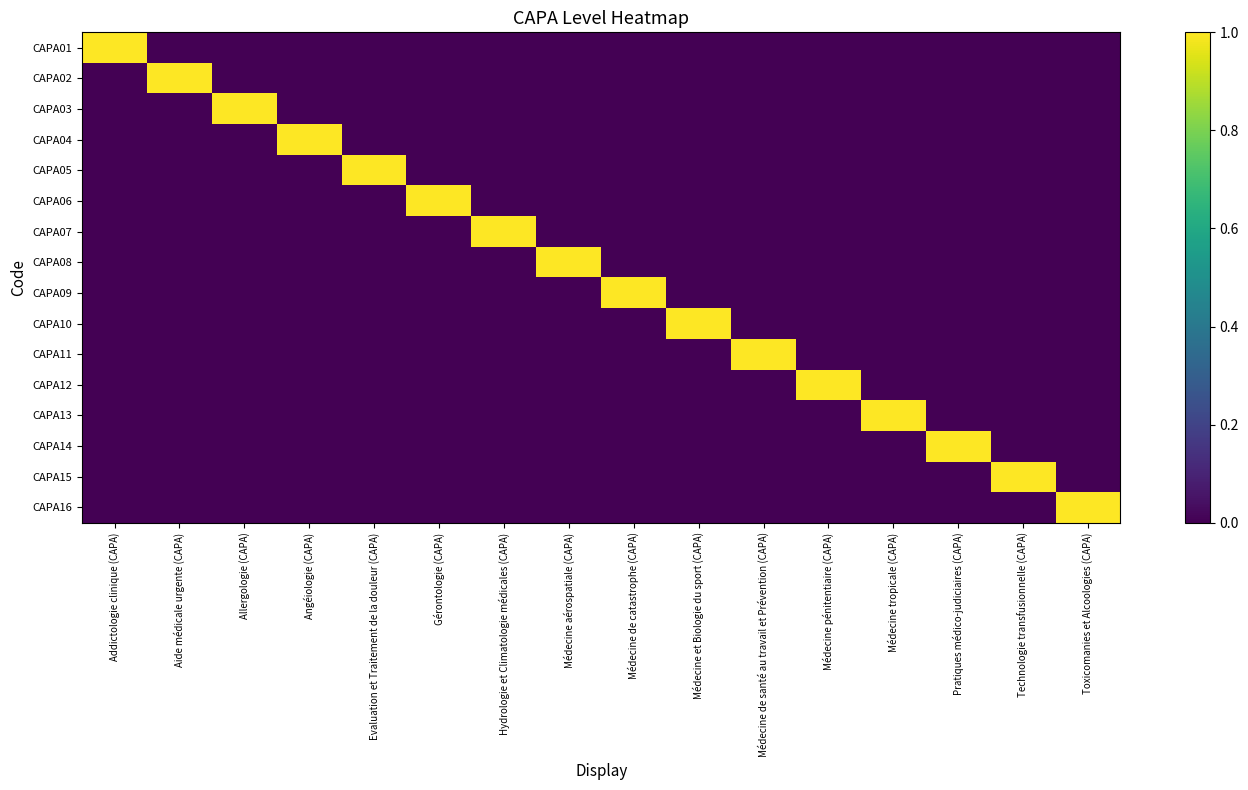

Reading left to right, extract all data points from this chart.

CAPA01: Addictologie clinique (CAPA)=1	Aide médicale urgente (CAPA)=0	Allergologie (CAPA)=0	Angéiologie (CAPA)=0	Evaluation et Traitement de la douleur (CAPA)=0	Gérontologie (CAPA)=0	Hydrologie et Climatologie médicales (CAPA)=0	Médecine aérospatiale (CAPA)=0	Médecine de catastrophe (CAPA)=0	Médecine et Biologie du sport (CAPA)=0	Médecine de santé au travail et Prévention (CAPA)=0	Médecine pénitentiaire (CAPA)=0	Médecine tropicale (CAPA)=0	Pratiques médico-judiciaires (CAPA)=0	Technologie transfusionnelle (CAPA)=0	Toxicomanies et Alcoologies (CAPA)=0
CAPA02: Addictologie clinique (CAPA)=0	Aide médicale urgente (CAPA)=1	Allergologie (CAPA)=0	Angéiologie (CAPA)=0	Evaluation et Traitement de la douleur (CAPA)=0	Gérontologie (CAPA)=0	Hydrologie et Climatologie médicales (CAPA)=0	Médecine aérospatiale (CAPA)=0	Médecine de catastrophe (CAPA)=0	Médecine et Biologie du sport (CAPA)=0	Médecine de santé au travail et Prévention (CAPA)=0	Médecine pénitentiaire (CAPA)=0	Médecine tropicale (CAPA)=0	Pratiques médico-judiciaires (CAPA)=0	Technologie transfusionnelle (CAPA)=0	Toxicomanies et Alcoologies (CAPA)=0
CAPA03: Addictologie clinique (CAPA)=0	Aide médicale urgente (CAPA)=0	Allergologie (CAPA)=1	Angéiologie (CAPA)=0	Evaluation et Traitement de la douleur (CAPA)=0	Gérontologie (CAPA)=0	Hydrologie et Climatologie médicales (CAPA)=0	Médecine aérospatiale (CAPA)=0	Médecine de catastrophe (CAPA)=0	Médecine et Biologie du sport (CAPA)=0	Médecine de santé au travail et Prévention (CAPA)=0	Médecine pénitentiaire (CAPA)=0	Médecine tropicale (CAPA)=0	Pratiques médico-judiciaires (CAPA)=0	Technologie transfusionnelle (CAPA)=0	Toxicomanies et Alcoologies (CAPA)=0
CAPA04: Addictologie clinique (CAPA)=0	Aide médicale urgente (CAPA)=0	Allergologie (CAPA)=0	Angéiologie (CAPA)=1	Evaluation et Traitement de la douleur (CAPA)=0	Gérontologie (CAPA)=0	Hydrologie et Climatologie médicales (CAPA)=0	Médecine aérospatiale (CAPA)=0	Médecine de catastrophe (CAPA)=0	Médecine et Biologie du sport (CAPA)=0	Médecine de santé au travail et Prévention (CAPA)=0	Médecine pénitentiaire (CAPA)=0	Médecine tropicale (CAPA)=0	Pratiques médico-judiciaires (CAPA)=0	Technologie transfusionnelle (CAPA)=0	Toxicomanies et Alcoologies (CAPA)=0
CAPA05: Addictologie clinique (CAPA)=0	Aide médicale urgente (CAPA)=0	Allergologie (CAPA)=0	Angéiologie (CAPA)=0	Evaluation et Traitement de la douleur (CAPA)=1	Gérontologie (CAPA)=0	Hydrologie et Climatologie médicales (CAPA)=0	Médecine aérospatiale (CAPA)=0	Médecine de catastrophe (CAPA)=0	Médecine et Biologie du sport (CAPA)=0	Médecine de santé au travail et Prévention (CAPA)=0	Médecine pénitentiaire (CAPA)=0	Médecine tropicale (CAPA)=0	Pratiques médico-judiciaires (CAPA)=0	Technologie transfusionnelle (CAPA)=0	Toxicomanies et Alcoologies (CAPA)=0
CAPA06: Addictologie clinique (CAPA)=0	Aide médicale urgente (CAPA)=0	Allergologie (CAPA)=0	Angéiologie (CAPA)=0	Evaluation et Traitement de la douleur (CAPA)=0	Gérontologie (CAPA)=1	Hydrologie et Climatologie médicales (CAPA)=0	Médecine aérospatiale (CAPA)=0	Médecine de catastrophe (CAPA)=0	Médecine et Biologie du sport (CAPA)=0	Médecine de santé au travail et Prévention (CAPA)=0	Médecine pénitentiaire (CAPA)=0	Médecine tropicale (CAPA)=0	Pratiques médico-judiciaires (CAPA)=0	Technologie transfusionnelle (CAPA)=0	Toxicomanies et Alcoologies (CAPA)=0
CAPA07: Addictologie clinique (CAPA)=0	Aide médicale urgente (CAPA)=0	Allergologie (CAPA)=0	Angéiologie (CAPA)=0	Evaluation et Traitement de la douleur (CAPA)=0	Gérontologie (CAPA)=0	Hydrologie et Climatologie médicales (CAPA)=1	Médecine aérospatiale (CAPA)=0	Médecine de catastrophe (CAPA)=0	Médecine et Biologie du sport (CAPA)=0	Médecine de santé au travail et Prévention (CAPA)=0	Médecine pénitentiaire (CAPA)=0	Médecine tropicale (CAPA)=0	Pratiques médico-judiciaires (CAPA)=0	Technologie transfusionnelle (CAPA)=0	Toxicomanies et Alcoologies (CAPA)=0
CAPA08: Addictologie clinique (CAPA)=0	Aide médicale urgente (CAPA)=0	Allergologie (CAPA)=0	Angéiologie (CAPA)=0	Evaluation et Traitement de la douleur (CAPA)=0	Gérontologie (CAPA)=0	Hydrologie et Climatologie médicales (CAPA)=0	Médecine aérospatiale (CAPA)=1	Médecine de catastrophe (CAPA)=0	Médecine et Biologie du sport (CAPA)=0	Médecine de santé au travail et Prévention (CAPA)=0	Médecine pénitentiaire (CAPA)=0	Médecine tropicale (CAPA)=0	Pratiques médico-judiciaires (CAPA)=0	Technologie transfusionnelle (CAPA)=0	Toxicomanies et Alcoologies (CAPA)=0
CAPA09: Addictologie clinique (CAPA)=0	Aide médicale urgente (CAPA)=0	Allergologie (CAPA)=0	Angéiologie (CAPA)=0	Evaluation et Traitement de la douleur (CAPA)=0	Gérontologie (CAPA)=0	Hydrologie et Climatologie médicales (CAPA)=0	Médecine aérospatiale (CAPA)=0	Médecine de catastrophe (CAPA)=1	Médecine et Biologie du sport (CAPA)=0	Médecine de santé au travail et Prévention (CAPA)=0	Médecine pénitentiaire (CAPA)=0	Médecine tropicale (CAPA)=0	Pratiques médico-judiciaires (CAPA)=0	Technologie transfusionnelle (CAPA)=0	Toxicomanies et Alcoologies (CAPA)=0
CAPA10: Addictologie clinique (CAPA)=0	Aide médicale urgente (CAPA)=0	Allergologie (CAPA)=0	Angéiologie (CAPA)=0	Evaluation et Traitement de la douleur (CAPA)=0	Gérontologie (CAPA)=0	Hydrologie et Climatologie médicales (CAPA)=0	Médecine aérospatiale (CAPA)=0	Médecine de catastrophe (CAPA)=0	Médecine et Biologie du sport (CAPA)=1	Médecine de santé au travail et Prévention (CAPA)=0	Médecine pénitentiaire (CAPA)=0	Médecine tropicale (CAPA)=0	Pratiques médico-judiciaires (CAPA)=0	Technologie transfusionnelle (CAPA)=0	Toxicomanies et Alcoologies (CAPA)=0
CAPA11: Addictologie clinique (CAPA)=0	Aide médicale urgente (CAPA)=0	Allergologie (CAPA)=0	Angéiologie (CAPA)=0	Evaluation et Traitement de la douleur (CAPA)=0	Gérontologie (CAPA)=0	Hydrologie et Climatologie médicales (CAPA)=0	Médecine aérospatiale (CAPA)=0	Médecine de catastrophe (CAPA)=0	Médecine et Biologie du sport (CAPA)=0	Médecine de santé au travail et Prévention (CAPA)=1	Médecine pénitentiaire (CAPA)=0	Médecine tropicale (CAPA)=0	Pratiques médico-judiciaires (CAPA)=0	Technologie transfusionnelle (CAPA)=0	Toxicomanies et Alcoologies (CAPA)=0
CAPA12: Addictologie clinique (CAPA)=0	Aide médicale urgente (CAPA)=0	Allergologie (CAPA)=0	Angéiologie (CAPA)=0	Evaluation et Traitement de la douleur (CAPA)=0	Gérontologie (CAPA)=0	Hydrologie et Climatologie médicales (CAPA)=0	Médecine aérospatiale (CAPA)=0	Médecine de catastrophe (CAPA)=0	Médecine et Biologie du sport (CAPA)=0	Médecine de santé au travail et Prévention (CAPA)=0	Médecine pénitentiaire (CAPA)=1	Médecine tropicale (CAPA)=0	Pratiques médico-judiciaires (CAPA)=0	Technologie transfusionnelle (CAPA)=0	Toxicomanies et Alcoologies (CAPA)=0
CAPA13: Addictologie clinique (CAPA)=0	Aide médicale urgente (CAPA)=0	Allergologie (CAPA)=0	Angéiologie (CAPA)=0	Evaluation et Traitement de la douleur (CAPA)=0	Gérontologie (CAPA)=0	Hydrologie et Climatologie médicales (CAPA)=0	Médecine aérospatiale (CAPA)=0	Médecine de catastrophe (CAPA)=0	Médecine et Biologie du sport (CAPA)=0	Médecine de santé au travail et Prévention (CAPA)=0	Médecine pénitentiaire (CAPA)=0	Médecine tropicale (CAPA)=1	Pratiques médico-judiciaires (CAPA)=0	Technologie transfusionnelle (CAPA)=0	Toxicomanies et Alcoologies (CAPA)=0
CAPA14: Addictologie clinique (CAPA)=0	Aide médicale urgente (CAPA)=0	Allergologie (CAPA)=0	Angéiologie (CAPA)=0	Evaluation et Traitement de la douleur (CAPA)=0	Gérontologie (CAPA)=0	Hydrologie et Climatologie médicales (CAPA)=0	Médecine aérospatiale (CAPA)=0	Médecine de catastrophe (CAPA)=0	Médecine et Biologie du sport (CAPA)=0	Médecine de santé au travail et Prévention (CAPA)=0	Médecine pénitentiaire (CAPA)=0	Médecine tropicale (CAPA)=0	Pratiques médico-judiciaires (CAPA)=1	Technologie transfusionnelle (CAPA)=0	Toxicomanies et Alcoologies (CAPA)=0
CAPA15: Addictologie clinique (CAPA)=0	Aide médicale urgente (CAPA)=0	Allergologie (CAPA)=0	Angéiologie (CAPA)=0	Evaluation et Traitement de la douleur (CAPA)=0	Gérontologie (CAPA)=0	Hydrologie et Climatologie médicales (CAPA)=0	Médecine aérospatiale (CAPA)=0	Médecine de catastrophe (CAPA)=0	Médecine et Biologie du sport (CAPA)=0	Médecine de santé au travail et Prévention (CAPA)=0	Médecine pénitentiaire (CAPA)=0	Médecine tropicale (CAPA)=0	Pratiques médico-judiciaires (CAPA)=0	Technologie transfusionnelle (CAPA)=1	Toxicomanies et Alcoologies (CAPA)=0
CAPA16: Addictologie clinique (CAPA)=0	Aide médicale urgente (CAPA)=0	Allergologie (CAPA)=0	Angéiologie (CAPA)=0	Evaluation et Traitement de la douleur (CAPA)=0	Gérontologie (CAPA)=0	Hydrologie et Climatologie médicales (CAPA)=0	Médecine aérospatiale (CAPA)=0	Médecine de catastrophe (CAPA)=0	Médecine et Biologie du sport (CAPA)=0	Médecine de santé au travail et Prévention (CAPA)=0	Médecine pénitentiaire (CAPA)=0	Médecine tropicale (CAPA)=0	Pratiques médico-judiciaires (CAPA)=0	Technologie transfusionnelle (CAPA)=0	Toxicomanies et Alcoologies (CAPA)=1